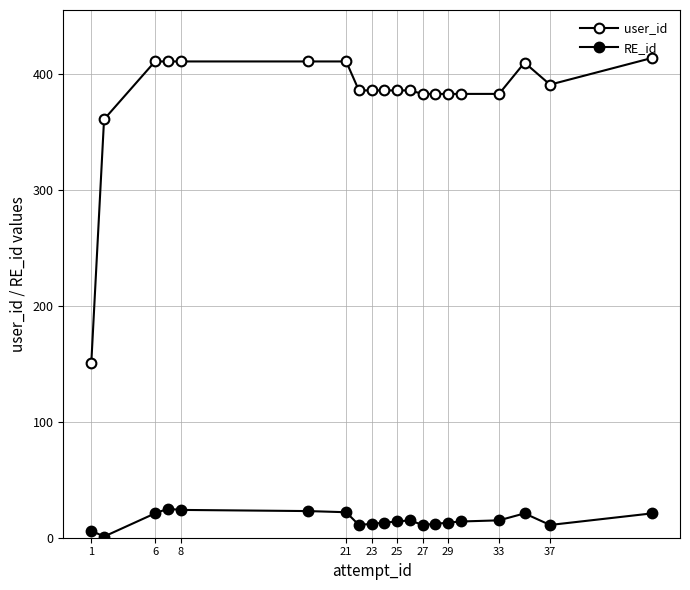

How many data points does each series have?

20